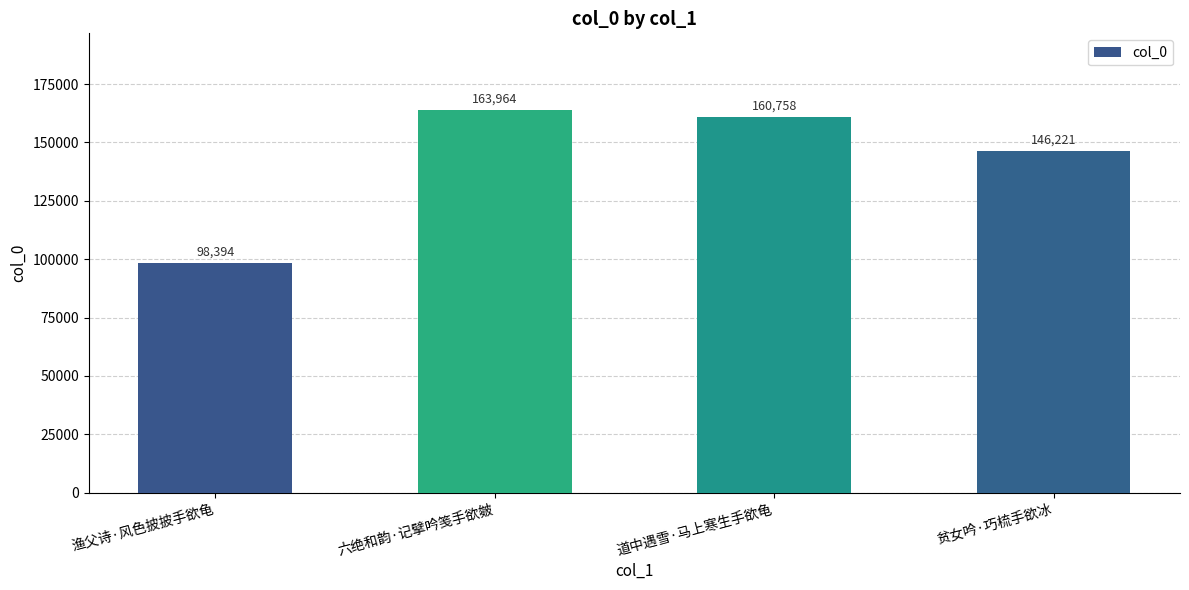

Does the chart contain stacked bars?

No